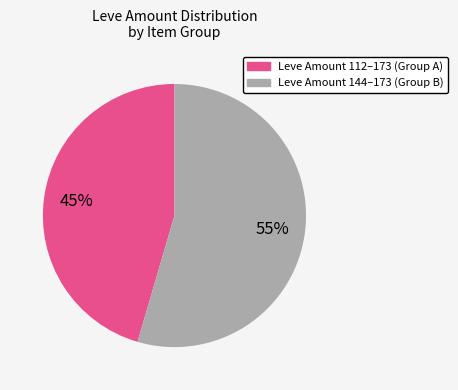

Is there any slice that represents more than half of the pie?

Yes